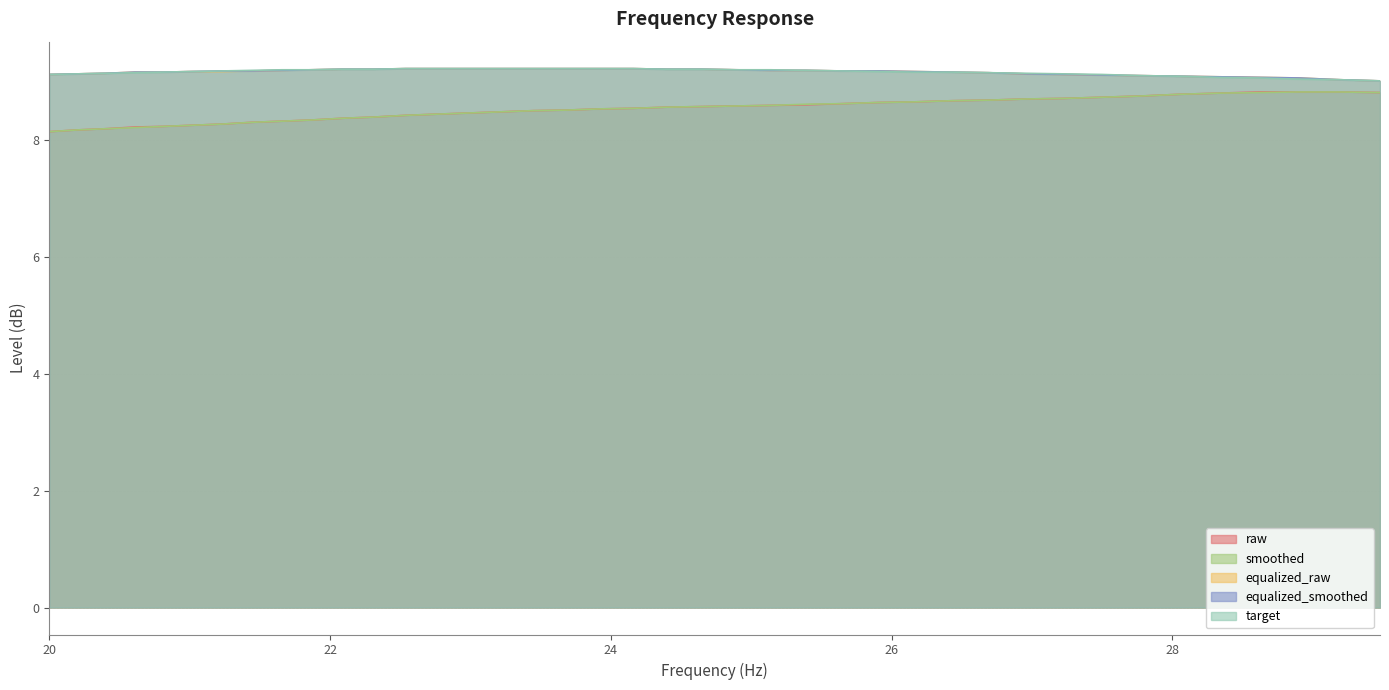

Which series has the widest spread of values?

raw